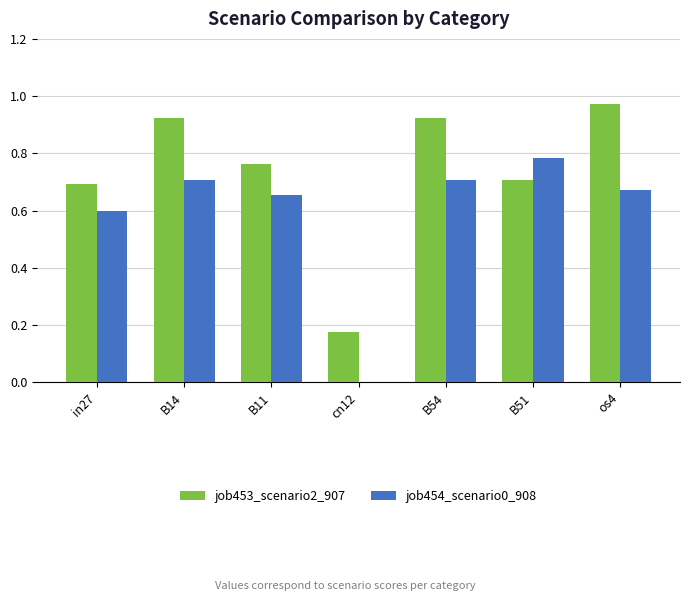

Which series changed the most between in27 and B11?

job453_scenario2_907